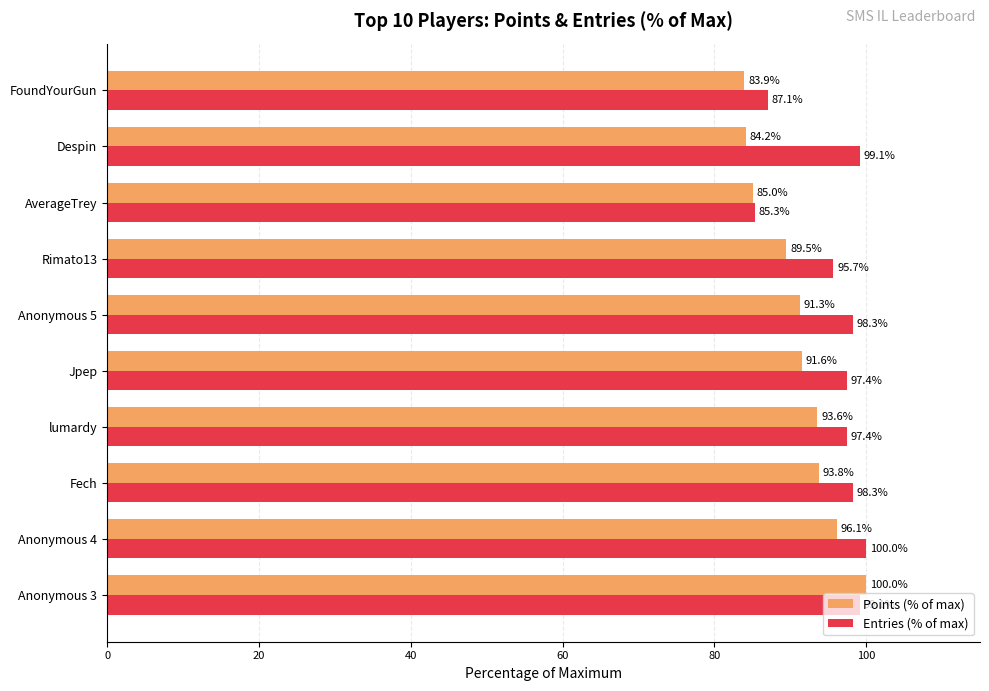

Which series changed the most between lumardy and Rimato13?

Points (% of max)